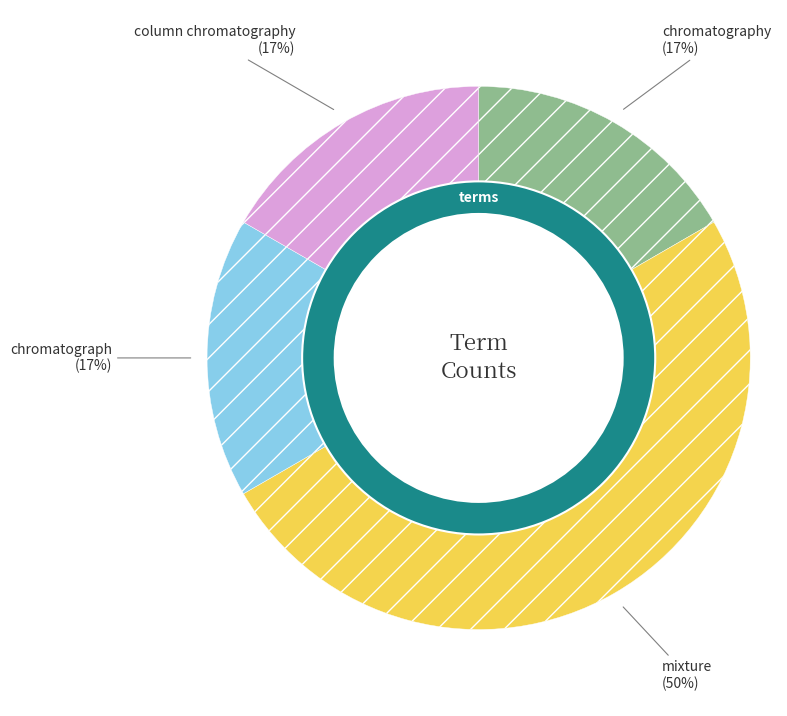

Approximately how many times larger is the value at mixture compared to column chromatography?

3.0